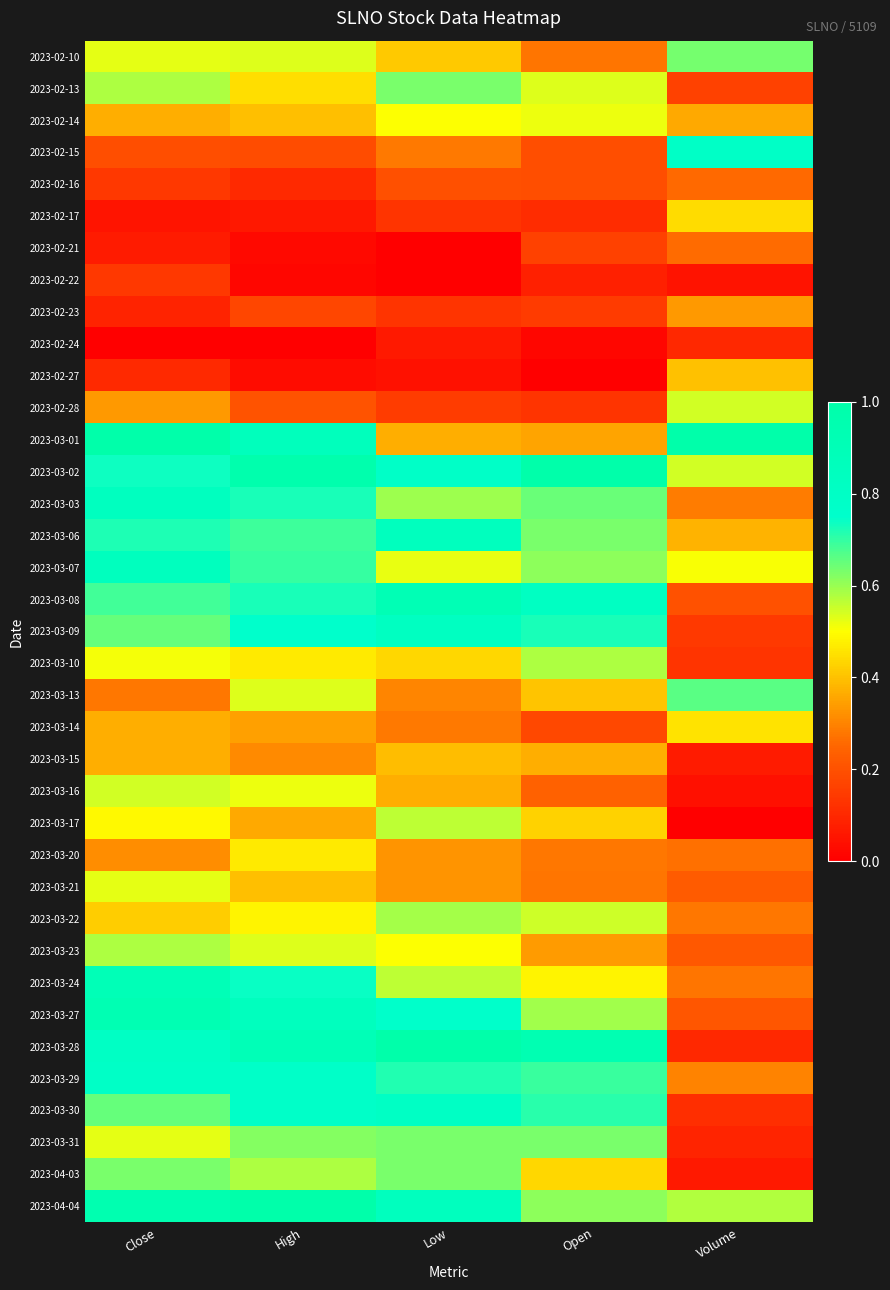

Reading left to right, transcribe all the data shown in this chart.

2023-02-10: Close=0.5	High=0.5	Low=0.4	Open=0.3	Volume=0.6
2023-02-13: Close=0.6	High=0.4	Low=0.6	Open=0.5	Volume=0.2
2023-02-14: Close=0.4	High=0.4	Low=0.5	Open=0.5	Volume=0.4
2023-02-15: Close=0.2	High=0.2	Low=0.3	Open=0.2	Volume=0.8
2023-02-16: Close=0.1	High=0.1	Low=0.2	Open=0.2	Volume=0.3
2023-02-17: Close=0.1	High=0.1	Low=0.1	Open=0.1	Volume=0.4
2023-02-21: Close=0.1	High=0.0	Low=0.0	Open=0.2	Volume=0.3
2023-02-22: Close=0.1	High=0.0	Low=0.0	Open=0.1	Volume=0.0
2023-02-23: Close=0.1	High=0.2	Low=0.1	Open=0.1	Volume=0.3
2023-02-24: Close=0.0	High=0.0	Low=0.1	Open=0.0	Volume=0.1
2023-02-27: Close=0.1	High=0.0	Low=0.0	Open=0.0	Volume=0.4
2023-02-28: Close=0.3	High=0.2	Low=0.2	Open=0.1	Volume=0.5
2023-03-01: Close=1.0	High=0.9	Low=0.4	Open=0.4	Volume=1.0
2023-03-02: Close=0.7	High=1.0	Low=0.8	Open=1.0	Volume=0.5
2023-03-03: Close=0.8	High=0.7	Low=0.6	Open=0.6	Volume=0.3
2023-03-06: Close=0.7	High=0.7	Low=0.8	Open=0.6	Volume=0.4
2023-03-07: Close=0.9	High=0.7	Low=0.5	Open=0.6	Volume=0.5
2023-03-08: Close=0.7	High=0.7	Low=0.9	Open=0.8	Volume=0.2
2023-03-09: Close=0.6	High=0.8	Low=0.8	Open=0.7	Volume=0.1
2023-03-10: Close=0.5	High=0.5	Low=0.4	Open=0.6	Volume=0.1
2023-03-13: Close=0.3	High=0.5	Low=0.3	Open=0.4	Volume=0.7
2023-03-14: Close=0.4	High=0.3	Low=0.3	Open=0.2	Volume=0.5
2023-03-15: Close=0.4	High=0.3	Low=0.4	Open=0.4	Volume=0.1
2023-03-16: Close=0.5	High=0.5	Low=0.4	Open=0.2	Volume=0.0
2023-03-17: Close=0.5	High=0.4	Low=0.6	Open=0.4	Volume=0.0
2023-03-20: Close=0.3	High=0.5	Low=0.3	Open=0.3	Volume=0.3
2023-03-21: Close=0.5	High=0.4	Low=0.3	Open=0.3	Volume=0.2
2023-03-22: Close=0.4	High=0.5	Low=0.6	Open=0.5	Volume=0.3
2023-03-23: Close=0.6	High=0.5	Low=0.5	Open=0.3	Volume=0.2
2023-03-24: Close=0.9	High=0.7	Low=0.6	Open=0.5	Volume=0.3
2023-03-27: Close=0.9	High=0.8	Low=0.8	Open=0.6	Volume=0.2
2023-03-28: Close=0.8	High=0.9	Low=1.0	Open=0.9	Volume=0.1
2023-03-29: Close=0.8	High=0.8	Low=0.7	Open=0.7	Volume=0.3
2023-03-30: Close=0.6	High=0.8	Low=0.8	Open=0.7	Volume=0.1
2023-03-31: Close=0.5	High=0.6	Low=0.6	Open=0.6	Volume=0.1
2023-04-03: Close=0.6	High=0.6	Low=0.6	Open=0.4	Volume=0.1
2023-04-04: Close=0.9	High=1.0	Low=0.8	Open=0.6	Volume=0.6